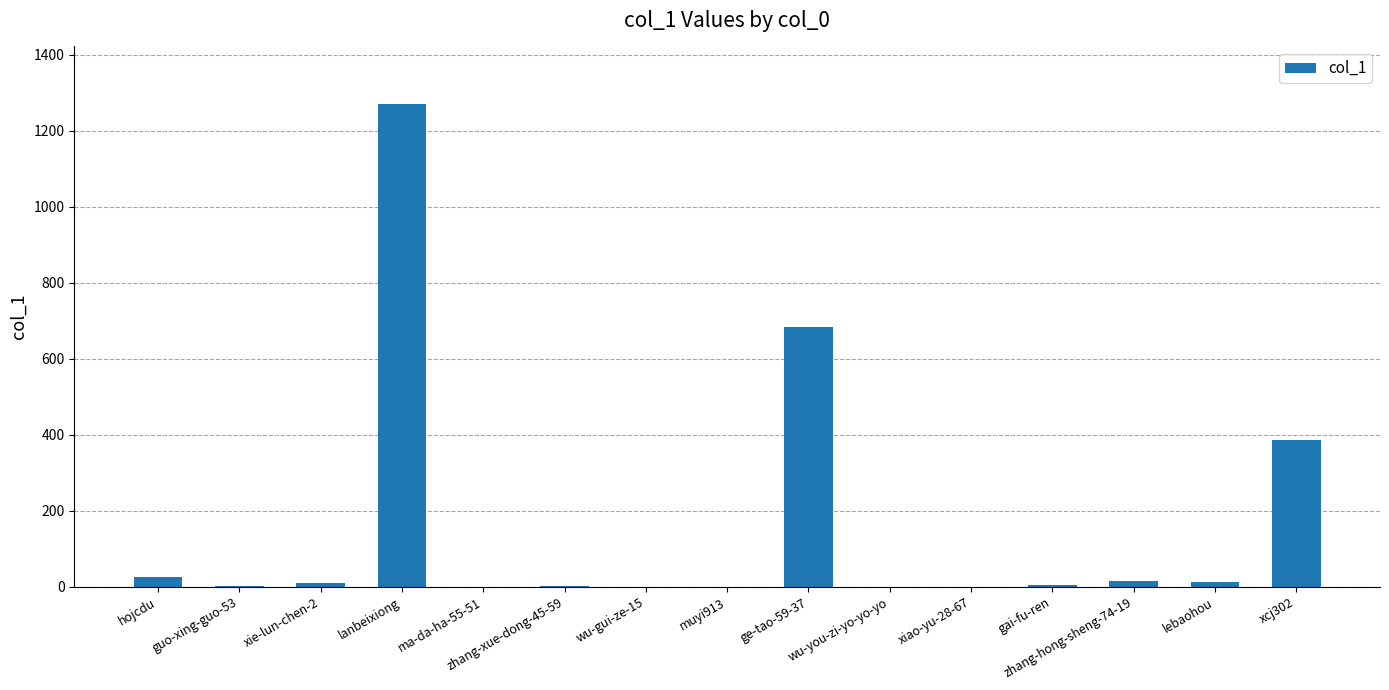

What is the change in value from ma-da-ha-55-51 to xcj302?

+385